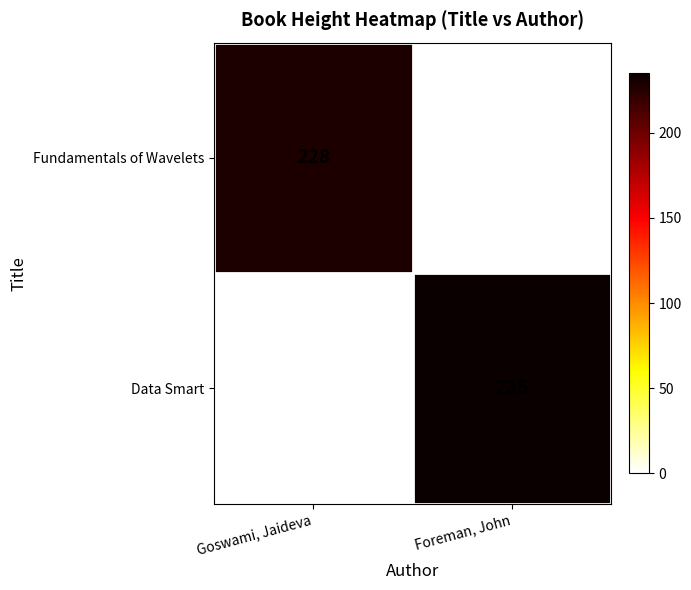

Which series has the largest total across all categories?

Data Smart